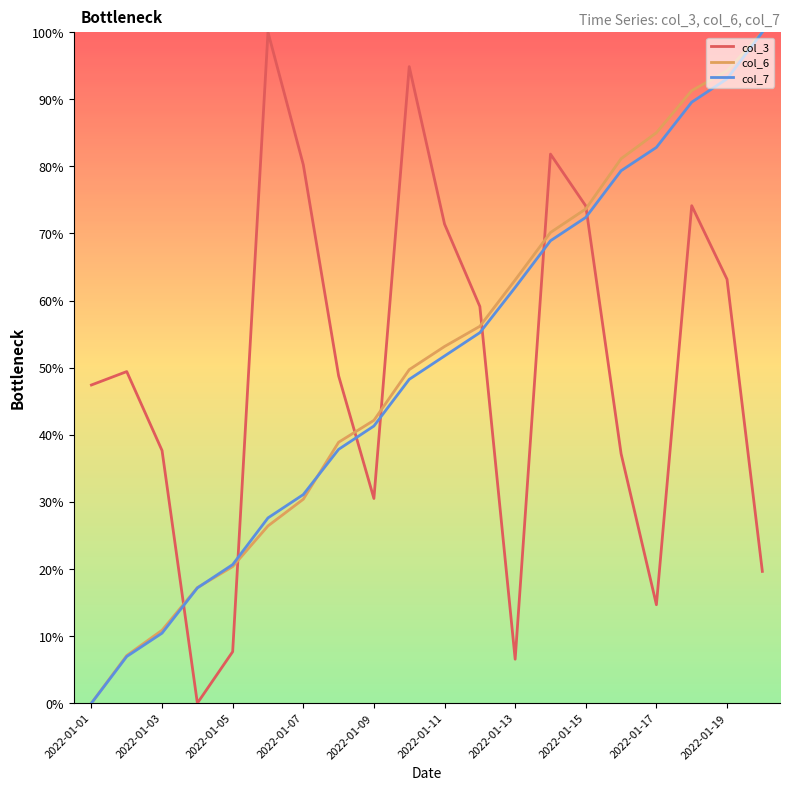

What is the difference between the second highest and second lowest values in the col_6 series?

87.1